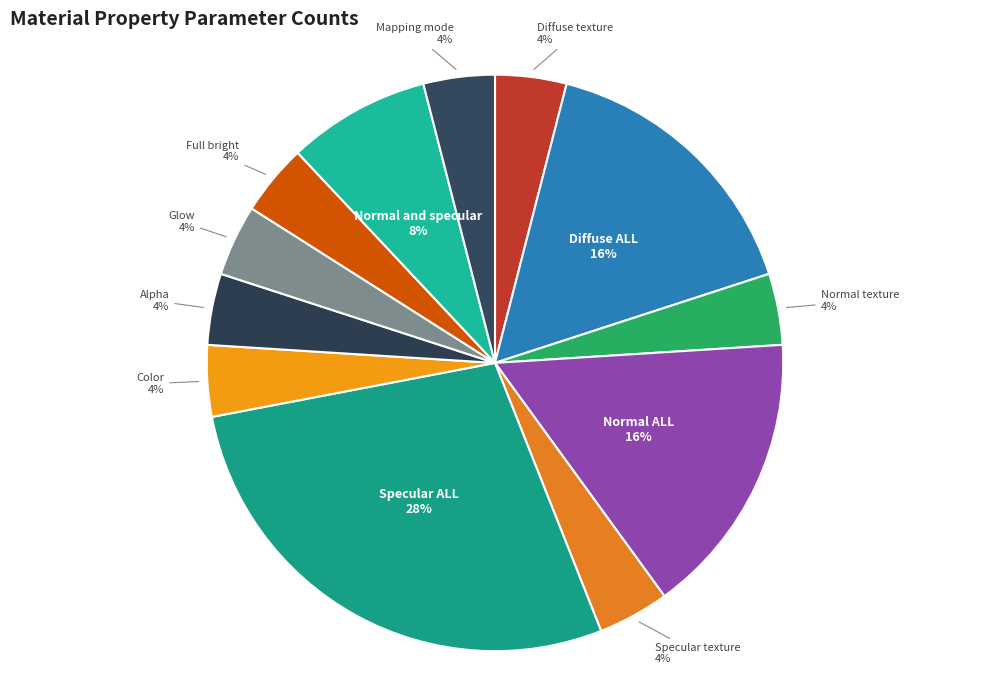

Which slice is the largest?

Specular ALL